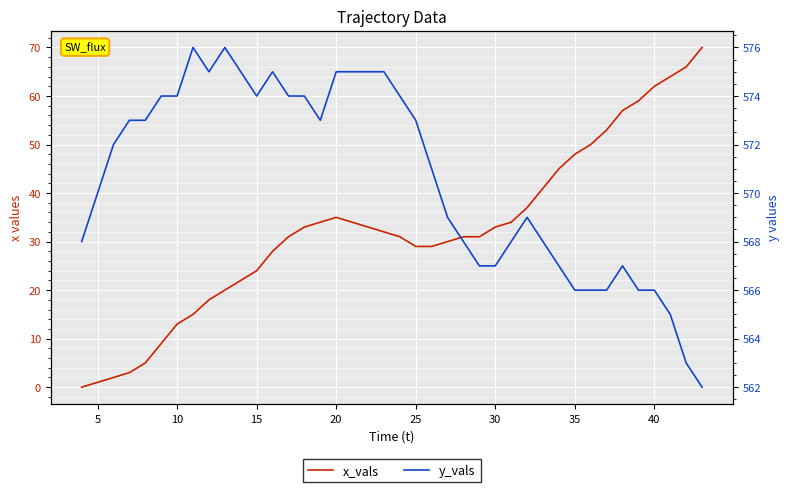

Rank the series by their maximum value, from lowest to highest.

x_vals, y_vals